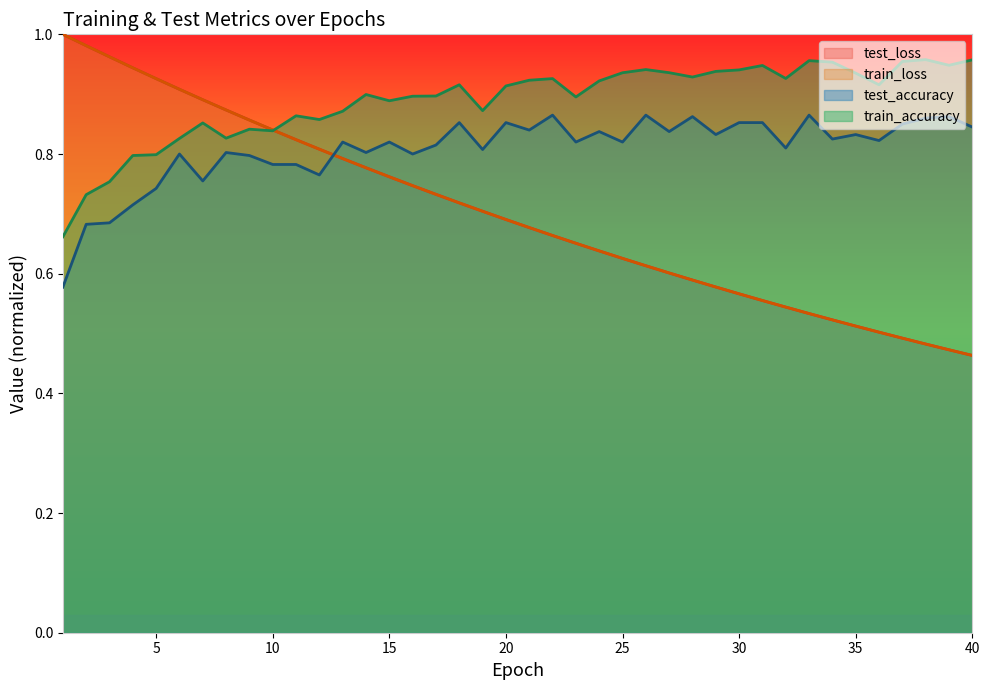

Reading left to right, transcribe all the data shown in this chart.

test_loss: 1.0	1.0	1.0	0.9	0.9	0.9	0.9	0.9	0.9	0.8	0.8	0.8	0.8	0.8	0.8	0.7	0.7	0.7	0.7	0.7	0.7	0.7	0.7	0.6	0.6	0.6	0.6	0.6	0.6	0.6	0.6	0.5	0.5	0.5	0.5	0.5	0.5	0.5	0.5	0.5
train_loss: 1.0	1.0	1.0	0.9	0.9	0.9	0.9	0.9	0.9	0.8	0.8	0.8	0.8	0.8	0.8	0.7	0.7	0.7	0.7	0.7	0.7	0.7	0.7	0.6	0.6	0.6	0.6	0.6	0.6	0.6	0.6	0.5	0.5	0.5	0.5	0.5	0.5	0.5	0.5	0.5
test_accuracy: 0.6	0.7	0.7	0.7	0.7	0.8	0.8	0.8	0.8	0.8	0.8	0.8	0.8	0.8	0.8	0.8	0.8	0.9	0.8	0.9	0.8	0.9	0.8	0.8	0.8	0.9	0.8	0.9	0.8	0.9	0.9	0.8	0.9	0.8	0.8	0.8	0.8	0.9	0.9	0.8
train_accuracy: 0.7	0.7	0.8	0.8	0.8	0.8	0.9	0.8	0.8	0.8	0.9	0.9	0.9	0.9	0.9	0.9	0.9	0.9	0.9	0.9	0.9	0.9	0.9	0.9	0.9	0.9	0.9	0.9	0.9	0.9	0.9	0.9	1.0	1.0	0.9	0.9	1.0	1.0	0.9	1.0